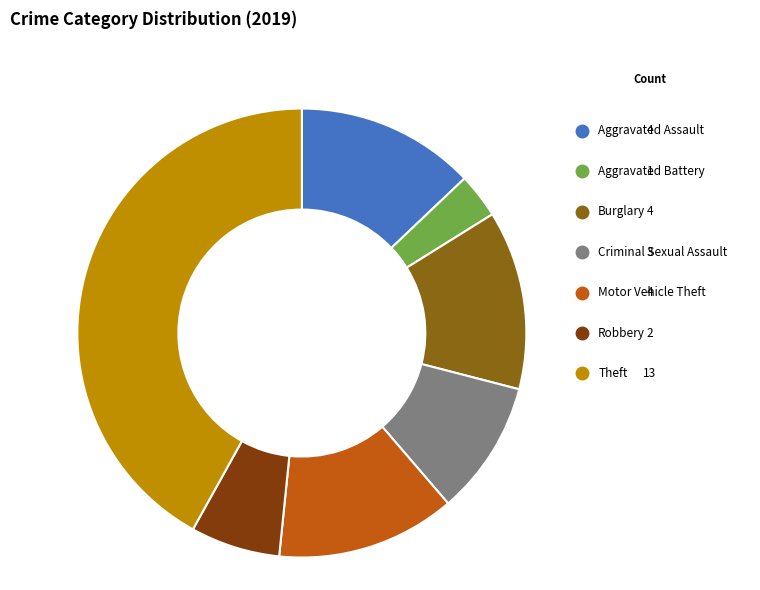

Does any single category account for the majority?

No